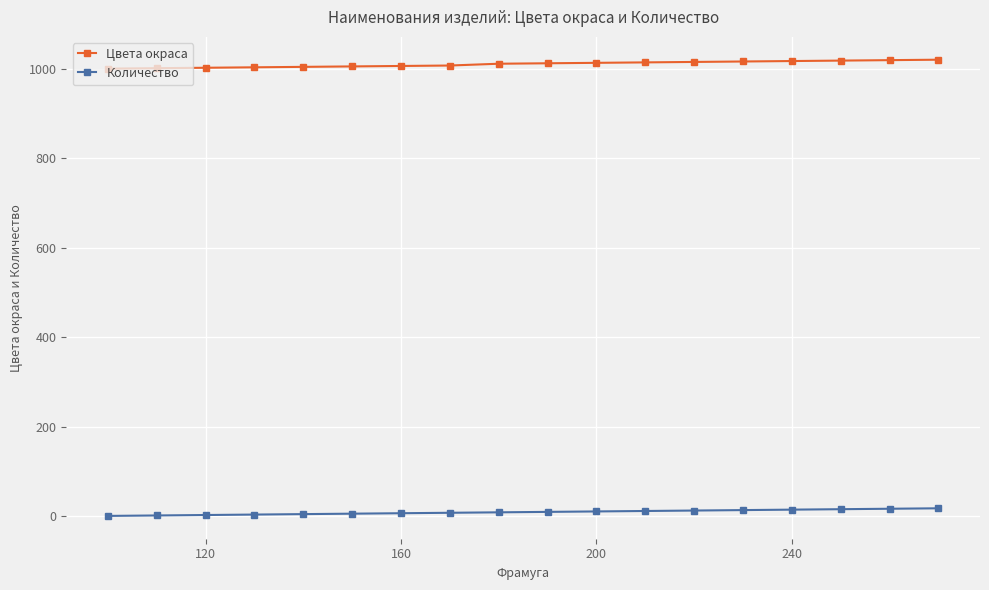

True or false: Количество and Цвета окраса intersect in this chart.

False